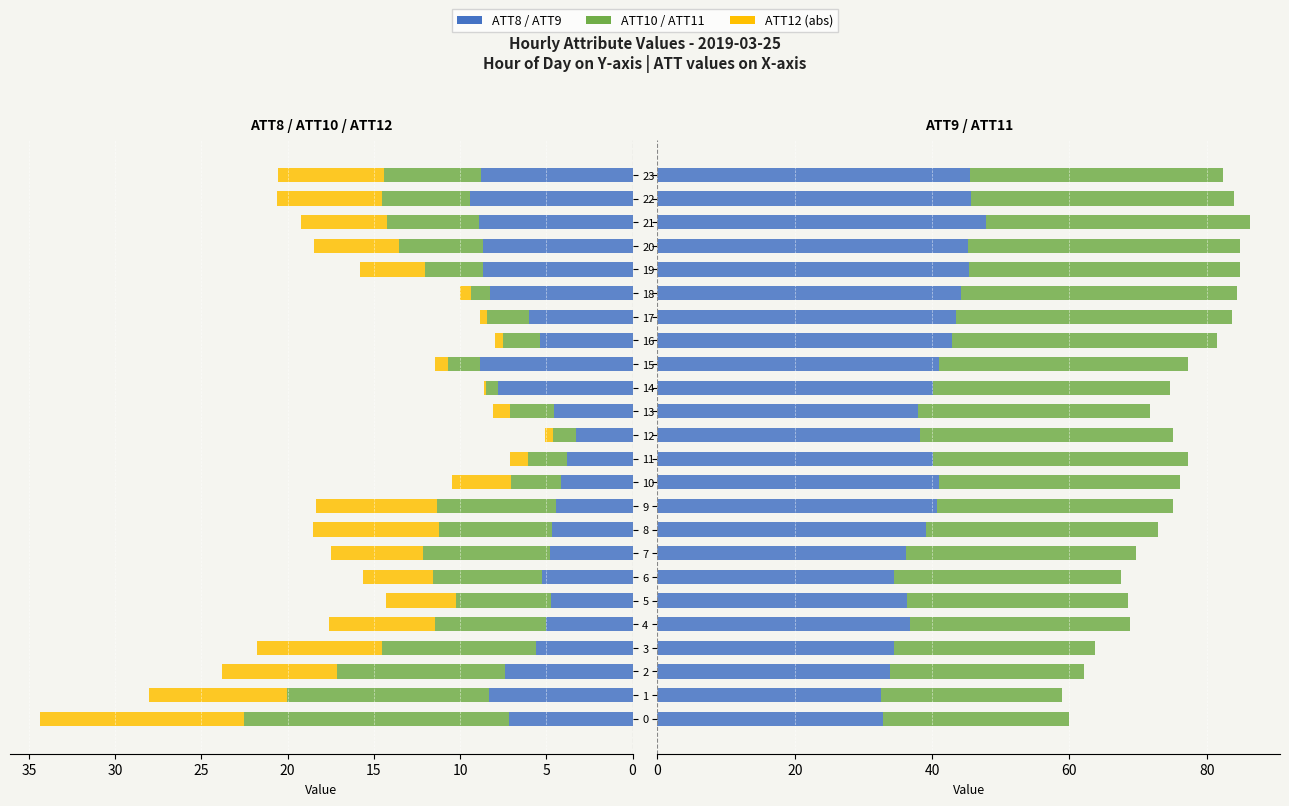

Is the value of ATT8 at 8 greater than the value of ATT9 at 14?

No